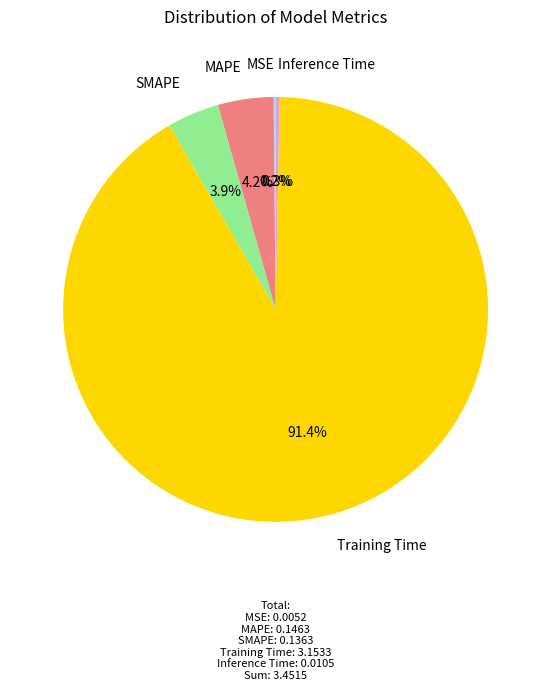

Do SMAPE and Training Time together represent more than half of the pie?

Yes